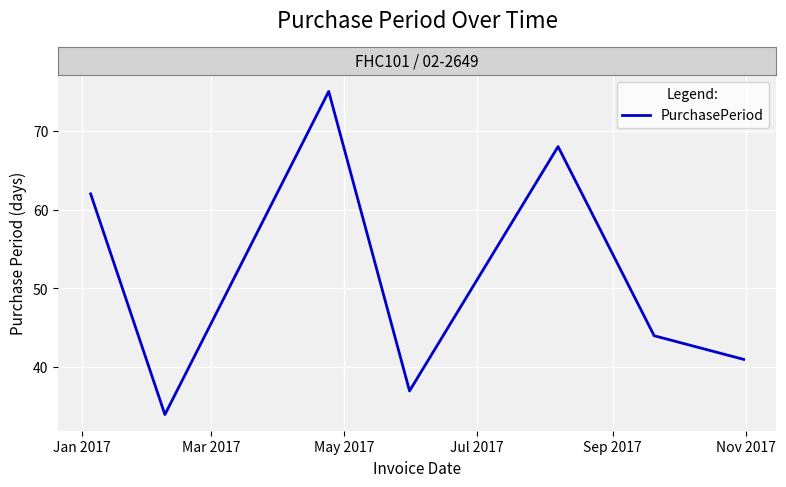

How many interior local valleys (lower than both neighbors) does the data have?

2